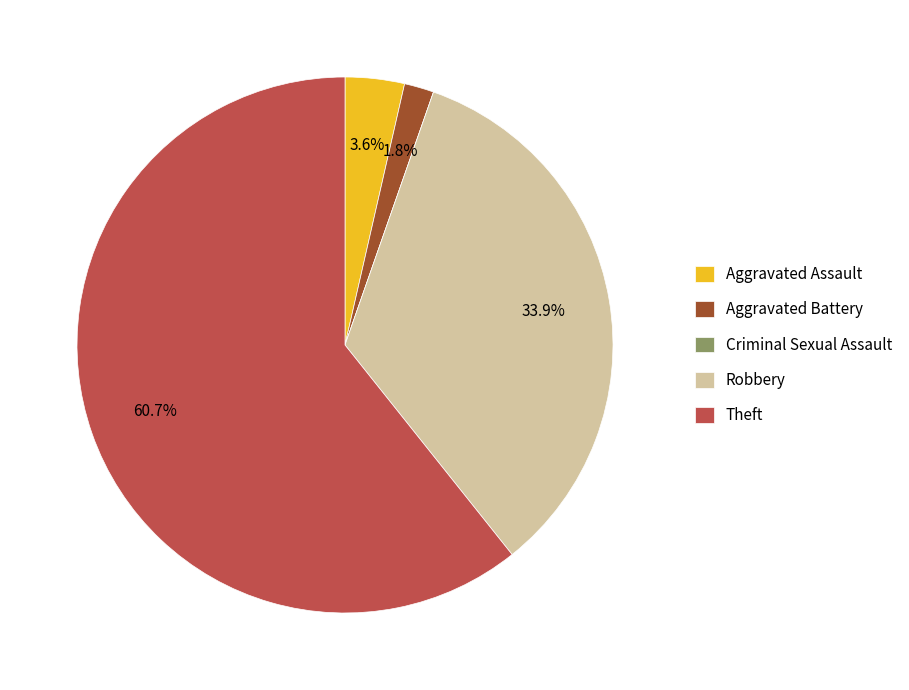

To the nearest percent, what portion does Theft represent?

61%